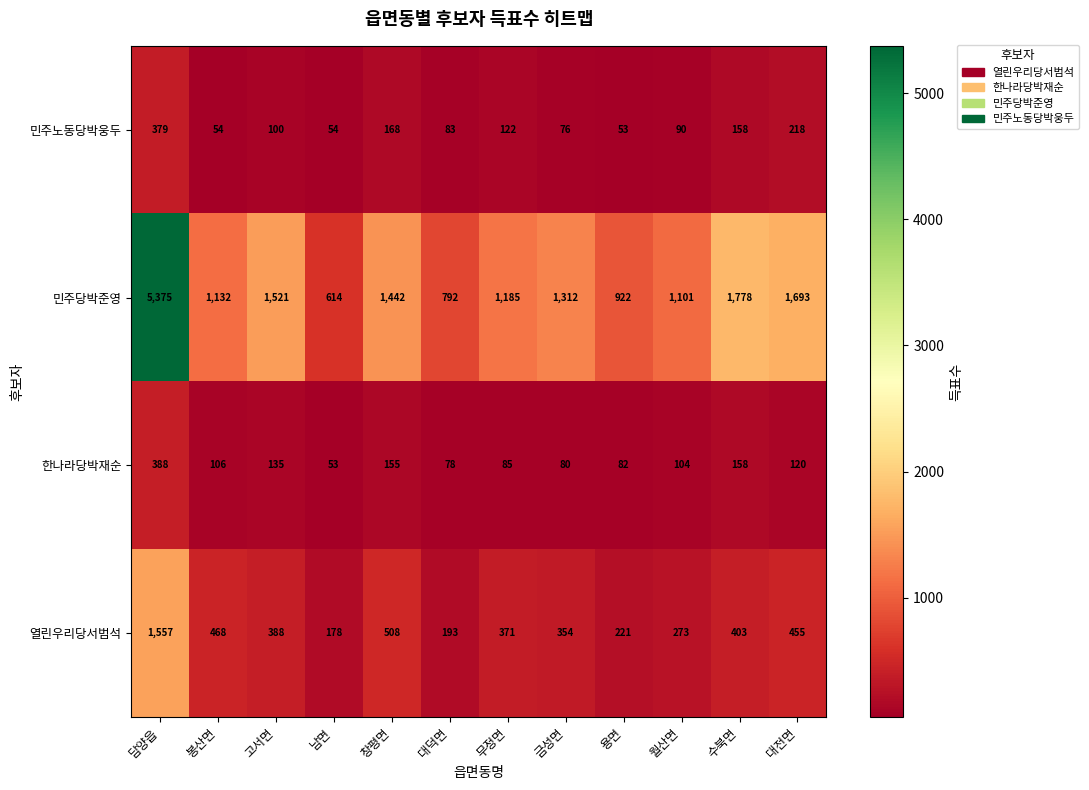

At how many categories does at least one series exceed 2897?

1